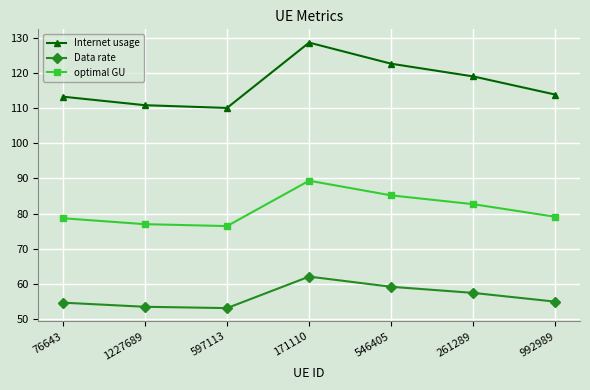

What is the difference between the maximum and minimum values in the Data rate series?

9.0